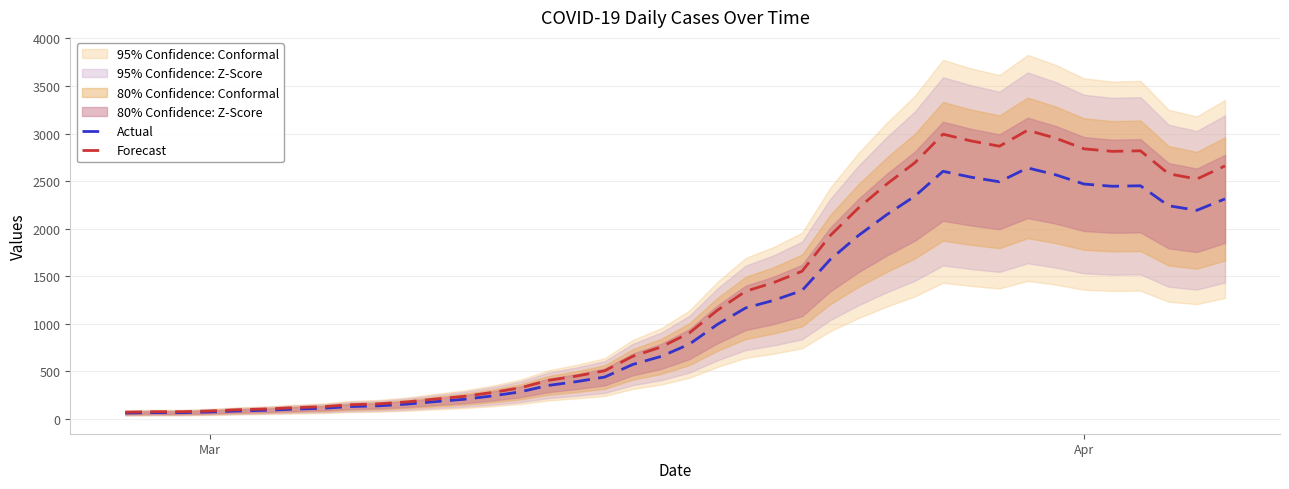

Reading left to right, extract all data points from this chart.

Actual: 62.0	66.0	66.0	73.0	84.0	91.0	103.0	112.0	130.0	138.0	156.0	182.0	206.0	241.0	284.0	352.0	392.0	440.0	573.0	657.0	785.0	994.0	1167.0	1247.0	1350.0	1676.0	1928.0	2146.0	2342.0	2603.0	2541.0	2493.0	2639.0	2566.0	2469.0	2446.0	2451.0	2241.0	2193.0	2313.0
Forecast: 71.3	75.9	75.9	83.9	96.6	104.6	118.4	128.8	149.5	158.7	179.4	209.3	236.9	277.1	326.6	404.8	450.8	506.0	658.9	755.5	902.7	1143.1	1342.0	1434.0	1552.5	1927.4	2217.2	2467.9	2693.3	2993.4	2922.1	2866.9	3034.8	2950.9	2839.3	2812.9	2818.6	2577.1	2521.9	2659.9